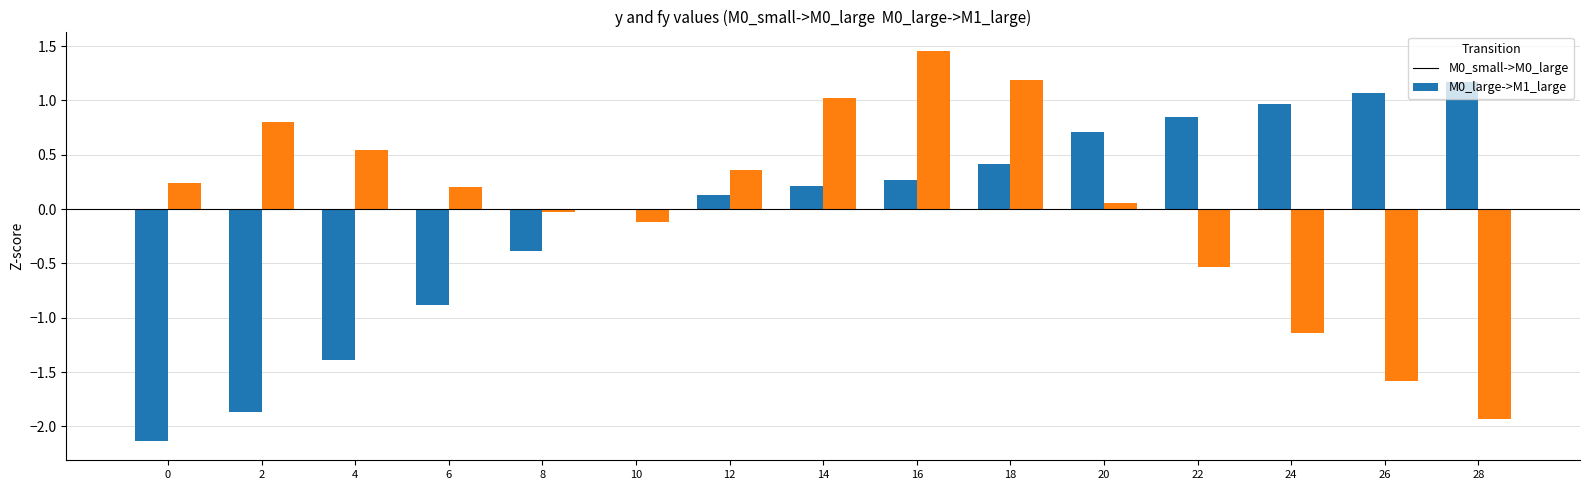

Which label corresponds to the largest value in the chart?

16